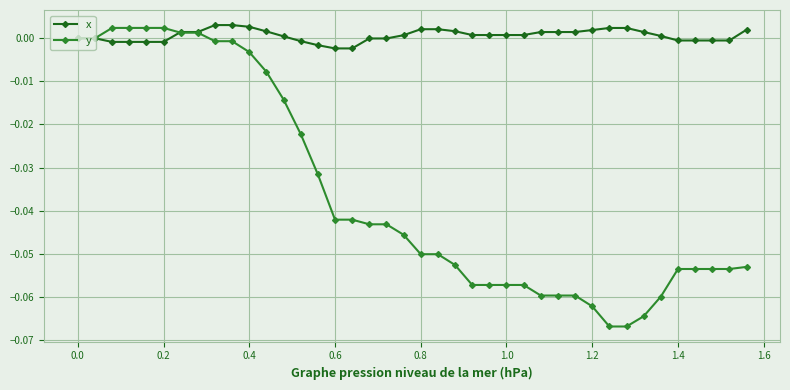

Which series has the largest total across all categories?

x